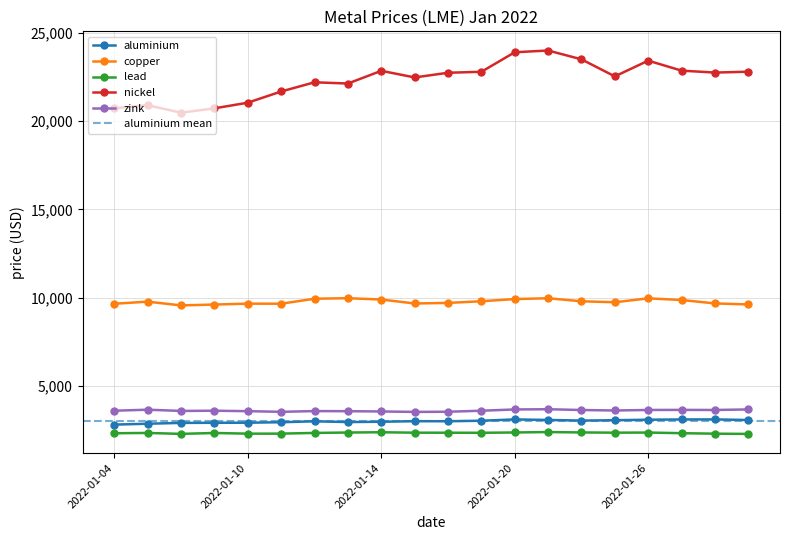

Which series has the largest range (max minus min)?

nickel